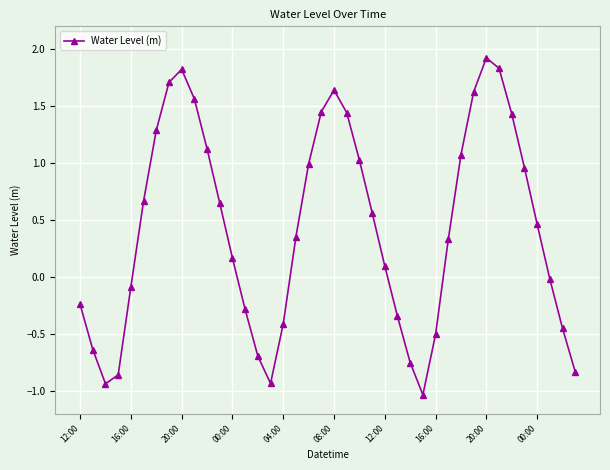

How many points are higher than both their immediate neighbors (excluding endpoints)?

3